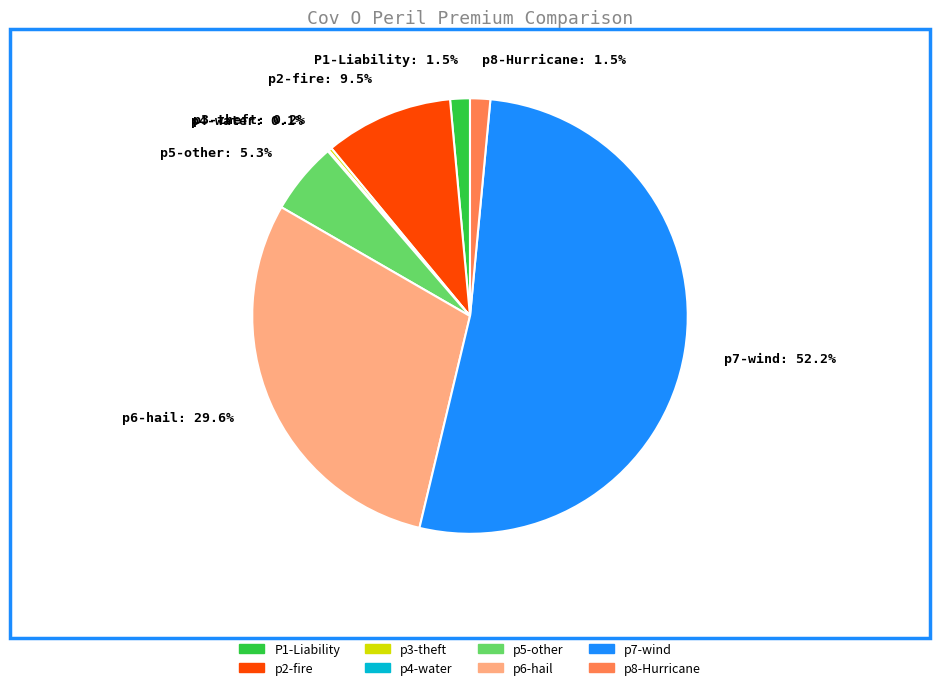

To the nearest percent, what portion does p6-hail represent?

30%